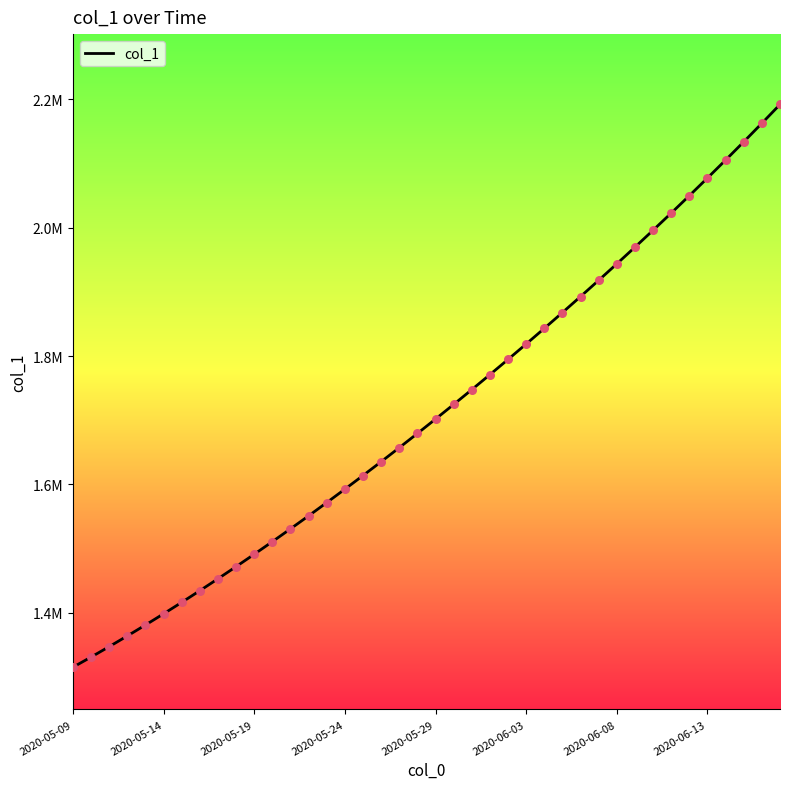

Does the chart have visible grid lines?

No